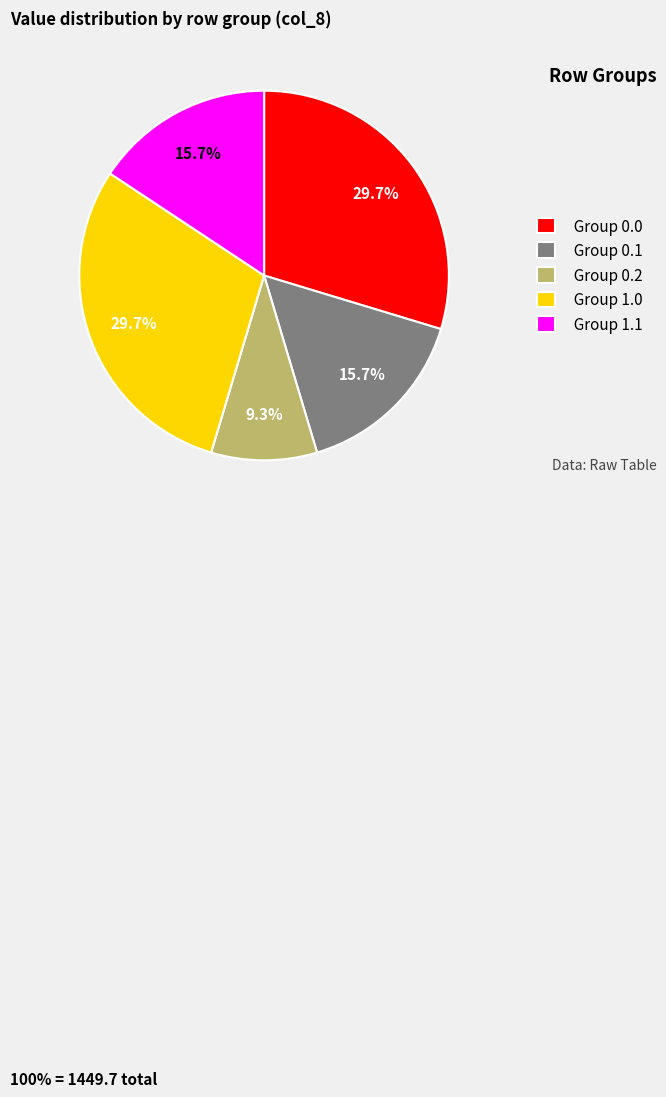

Does any single category account for the majority?

No